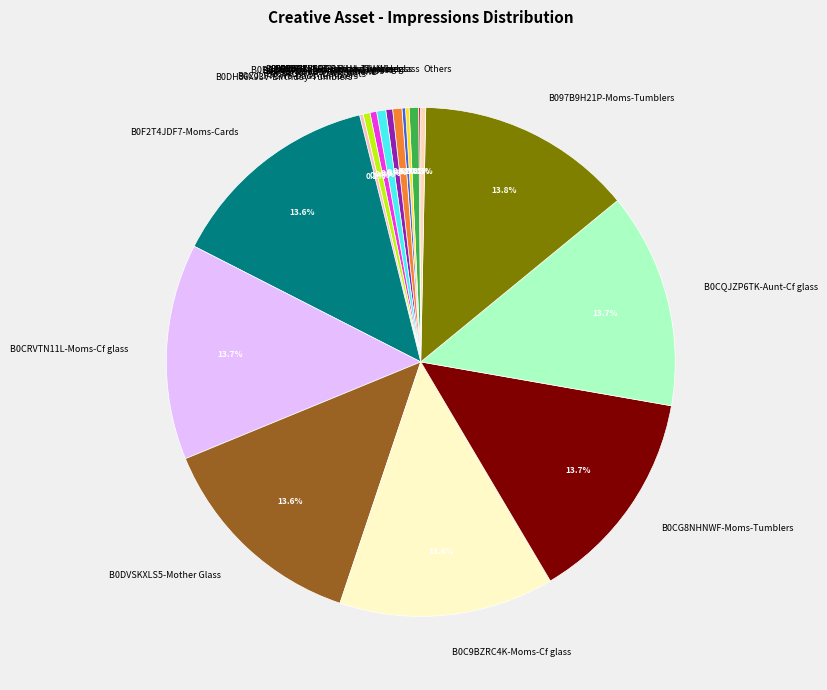

What is the total percentage of B09ZYCD6GX-Retirement and B0CRVTN11L-Moms-Cf glass?

14.3%